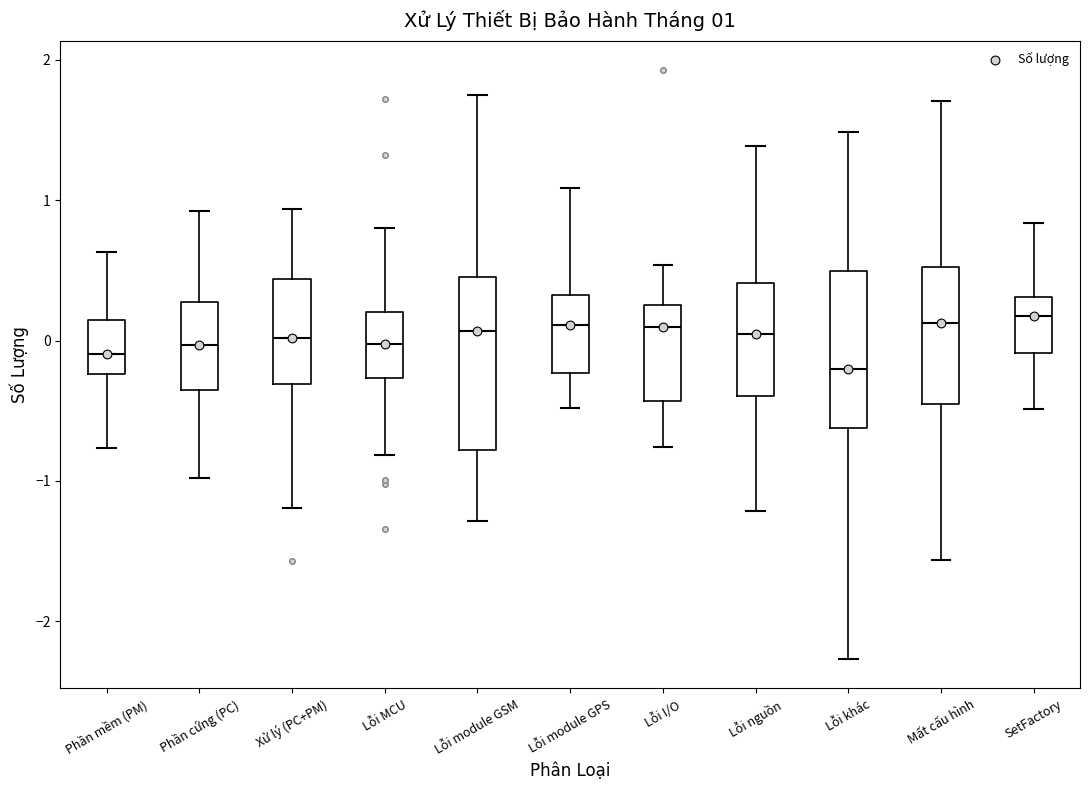

Which box has the lowest median line?

Lỗi khác